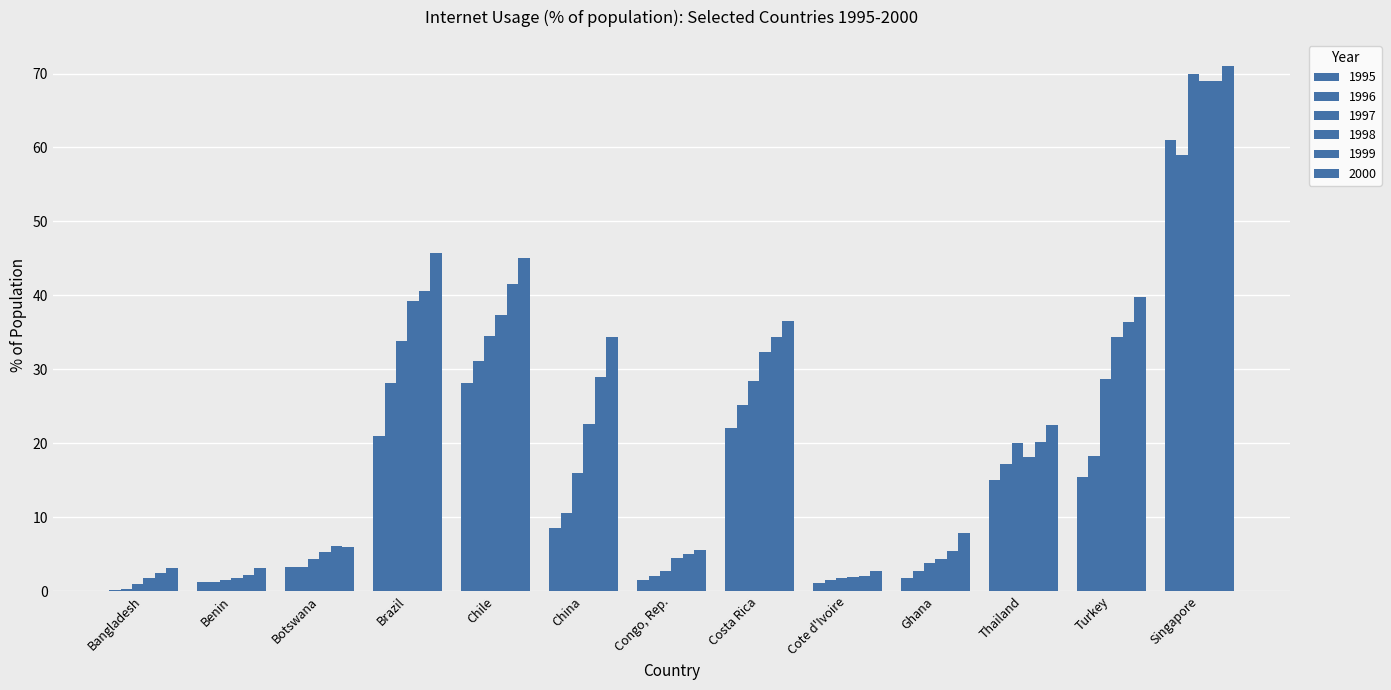

How many groups of bars are there?

13